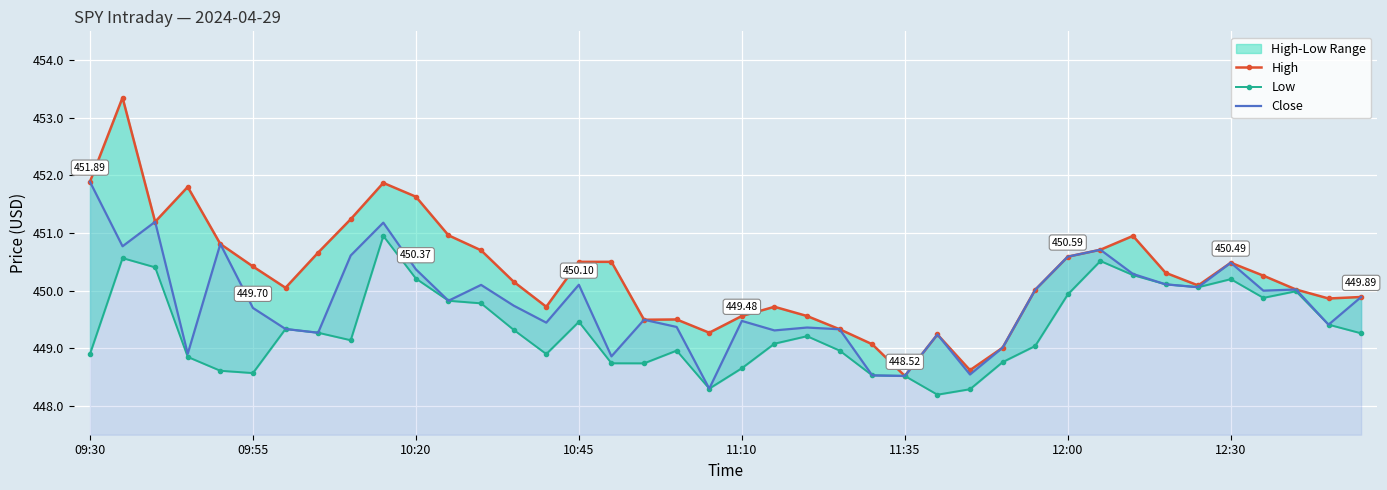

List the series in order of their peak value, highest first.

High, Close, Low